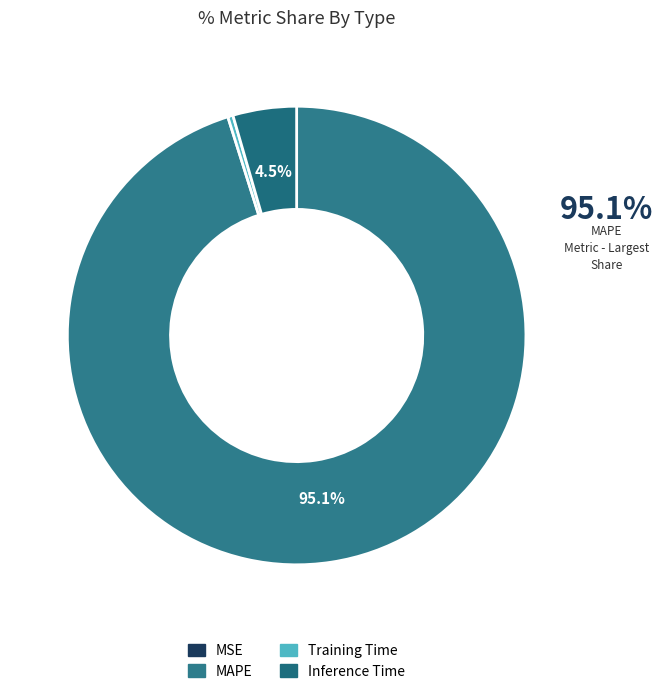

How many segments does this pie chart have?

4